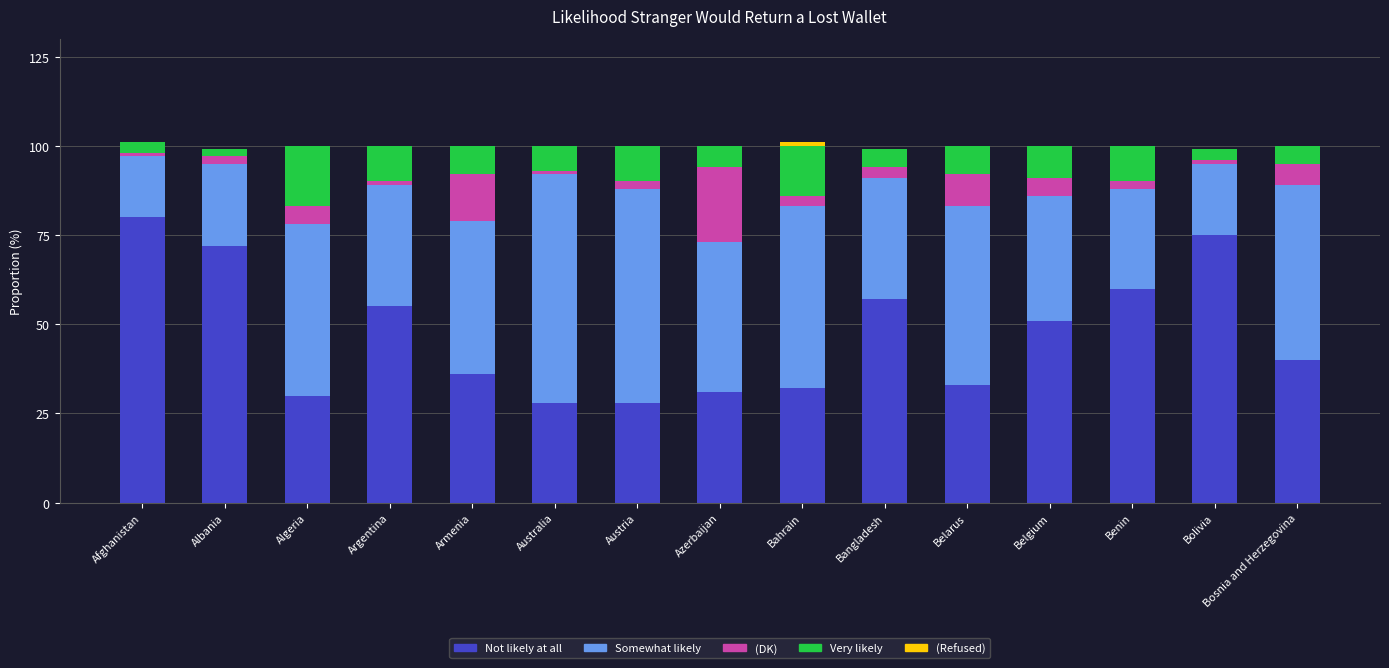

Which category has the highest value in the Not likely at all series?

Afghanistan